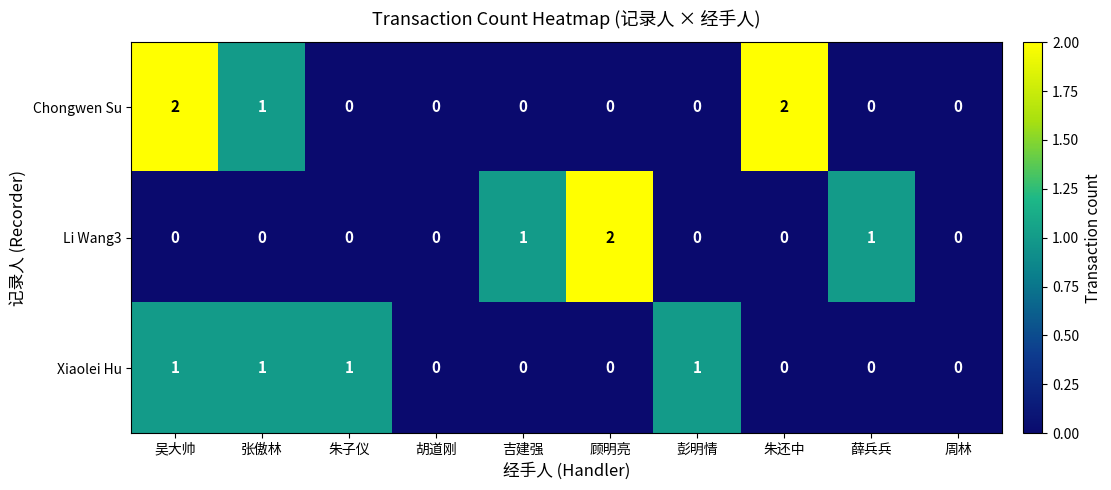

What is the sum of all Li Wang3 values?

4